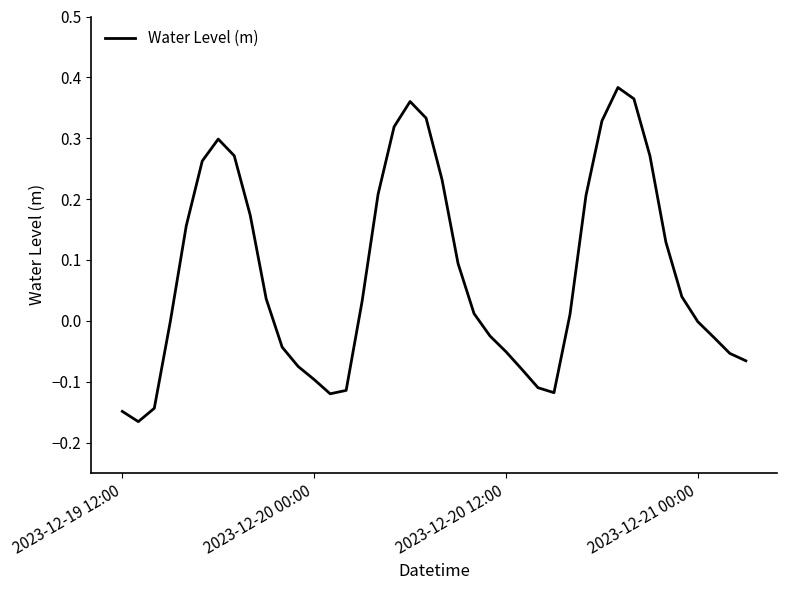

What is the difference between the maximum and minimum values?

0.5